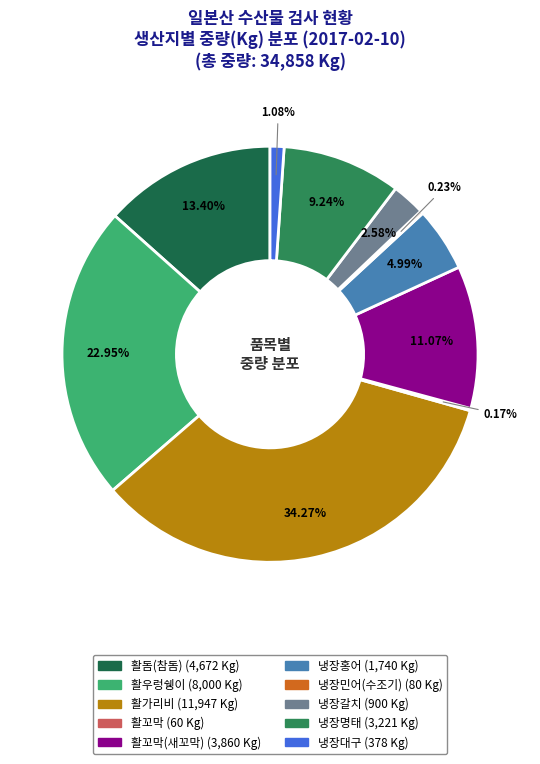

How many segments does this pie chart have?

10